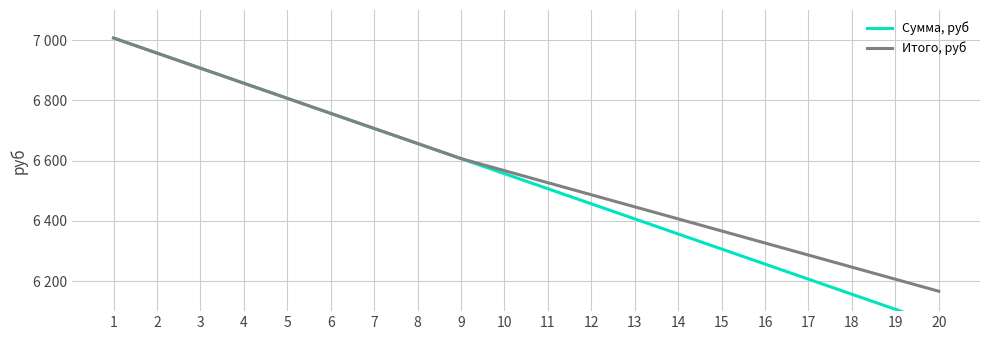

What is the spread (max minus min) of values at 17?

80.0